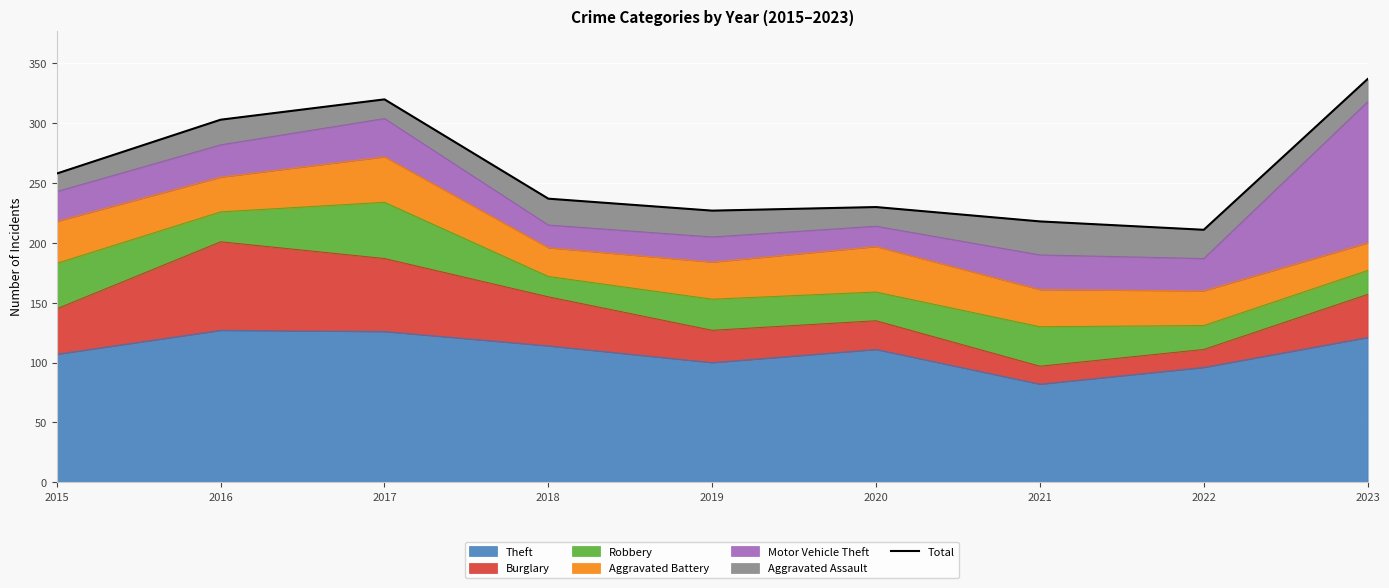

What is the smallest value displayed?

211